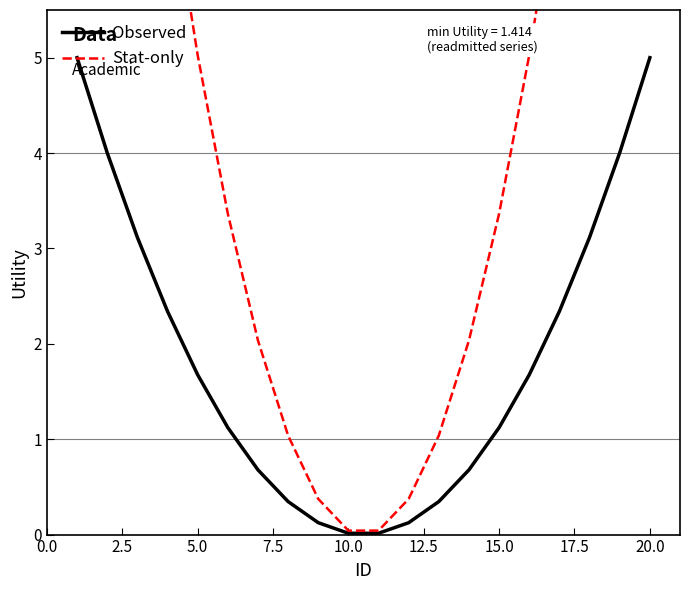

True or false: Observed has a value of 0.1 at 17.5.

False